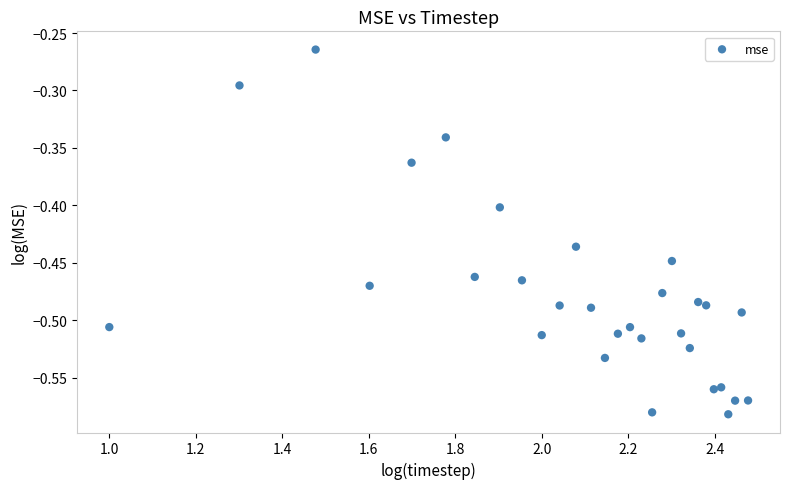

What is the range of X values (max minus min)?

1.5